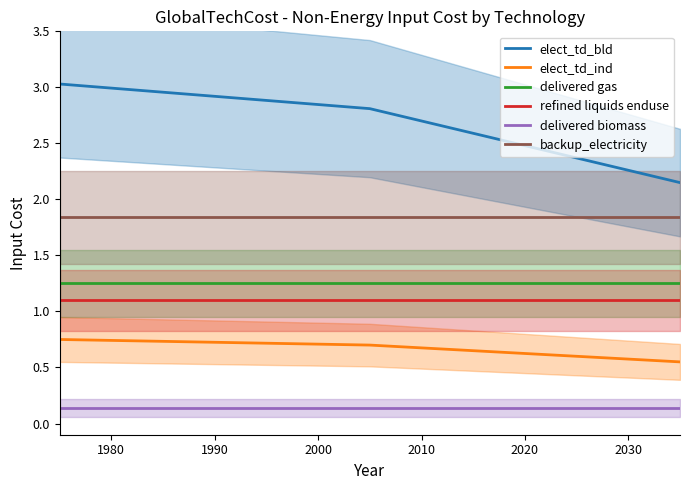

Is the value of delivered biomass at 2020 greater than the value of elect_td_ind at 1990?

No